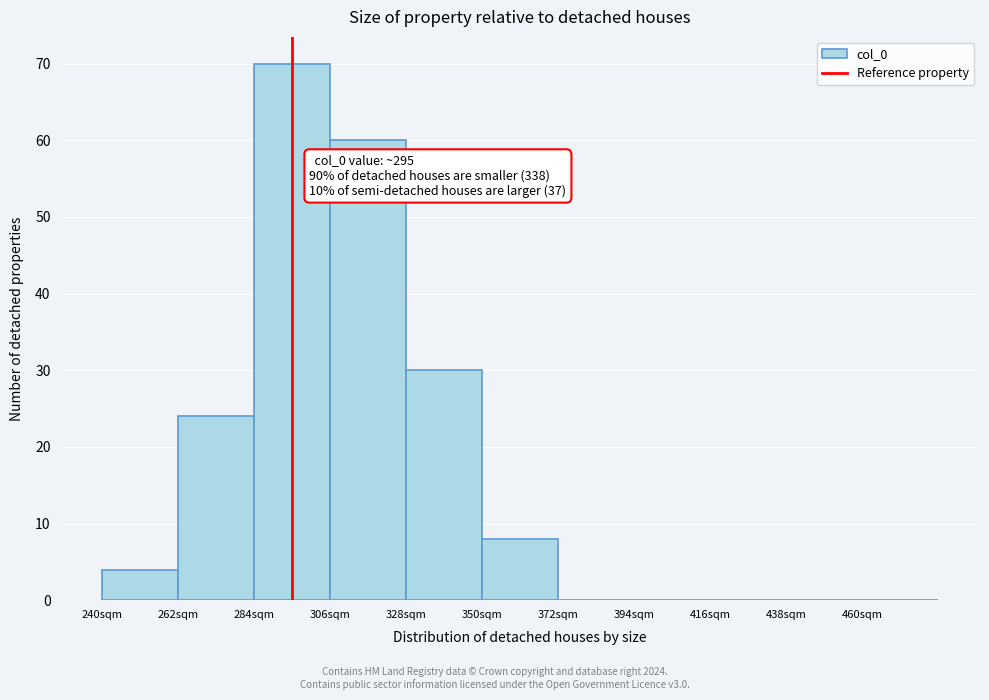

Which range on the x-axis has the tallest bar?

284 to 306